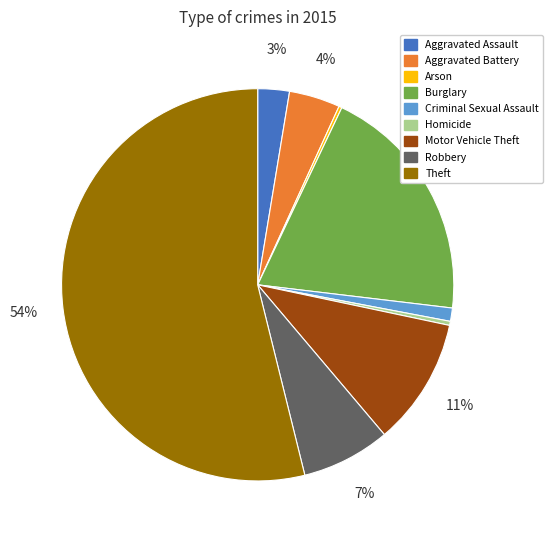

To the nearest percent, what is the combined percentage of Theft and Aggravated Battery?

58%